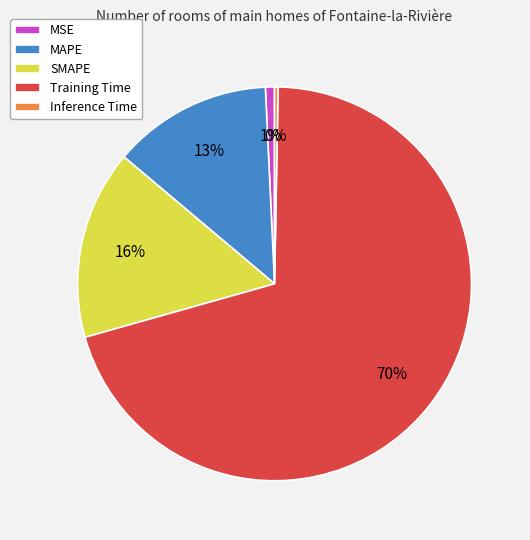

Combined, do Training Time and MSE account for over 50%?

Yes